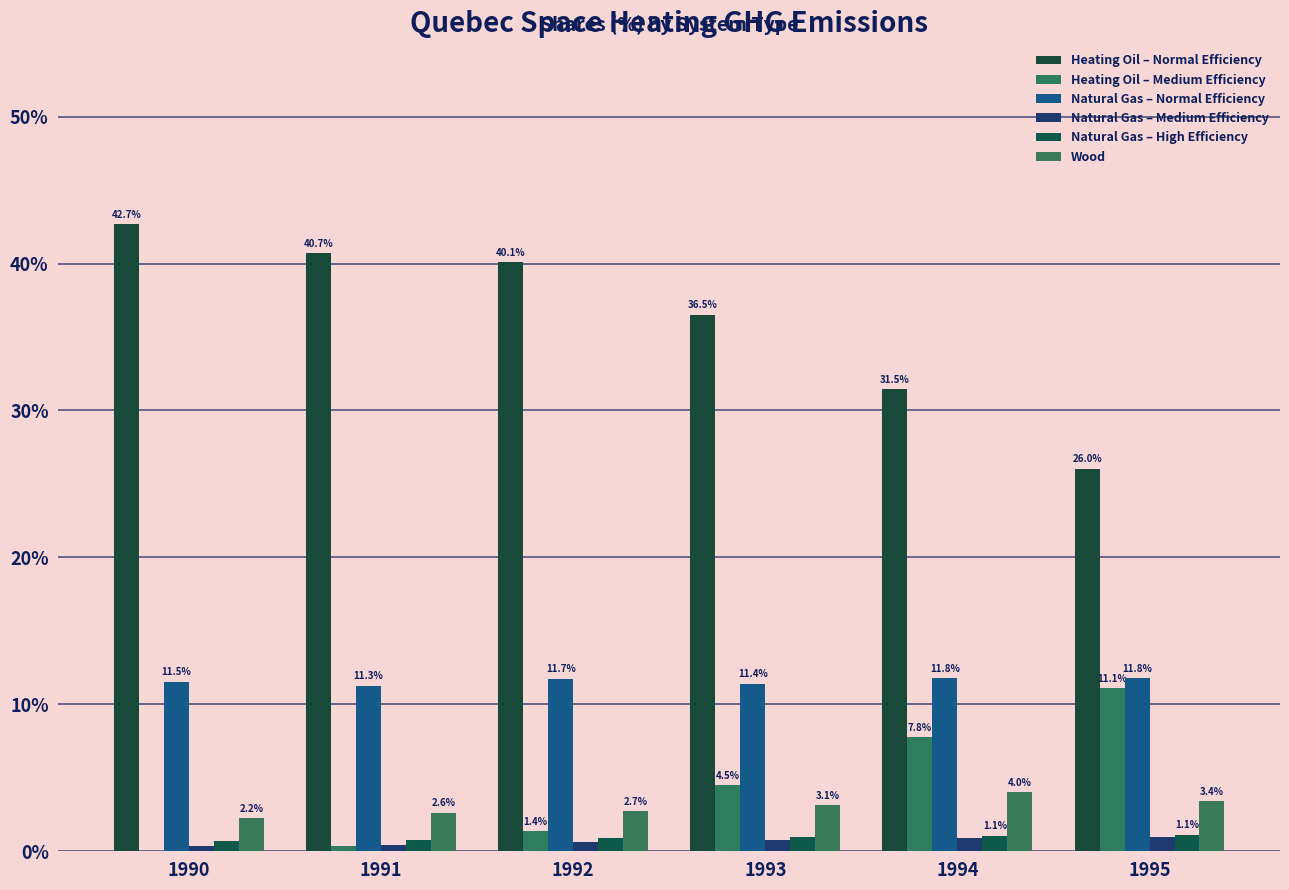

At how many categories does at least one series exceed 15?

6